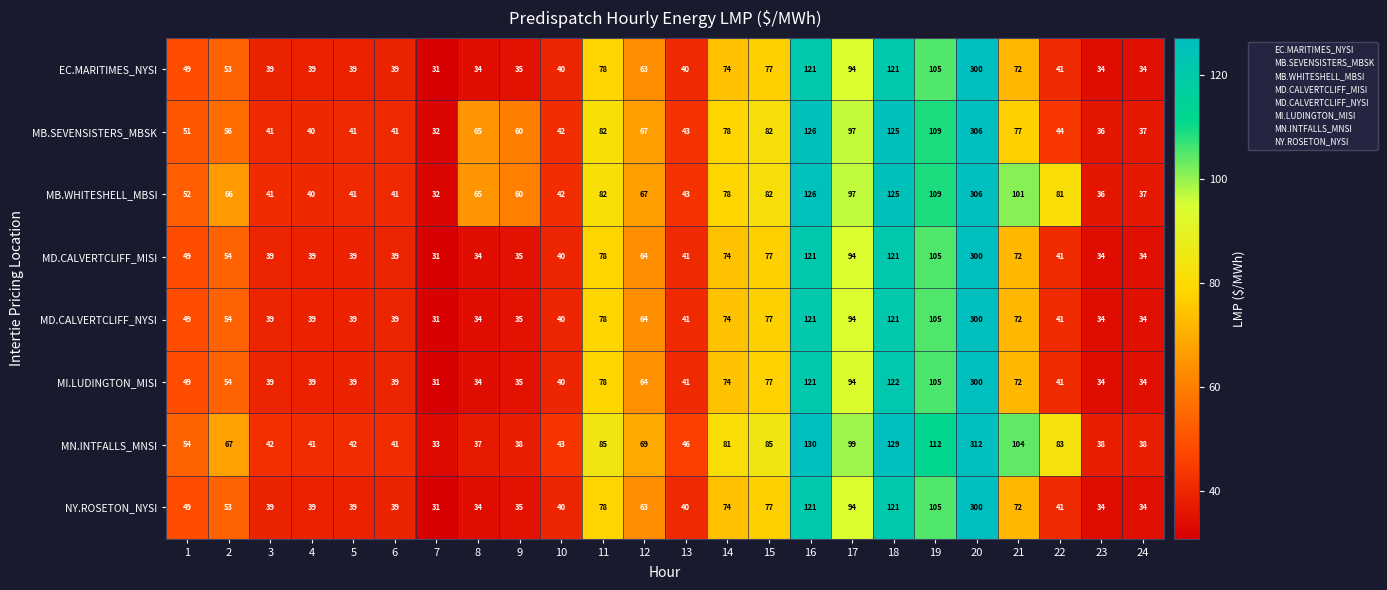

Which series has the largest total across all categories?

MB.WHITESHELL_MBSI